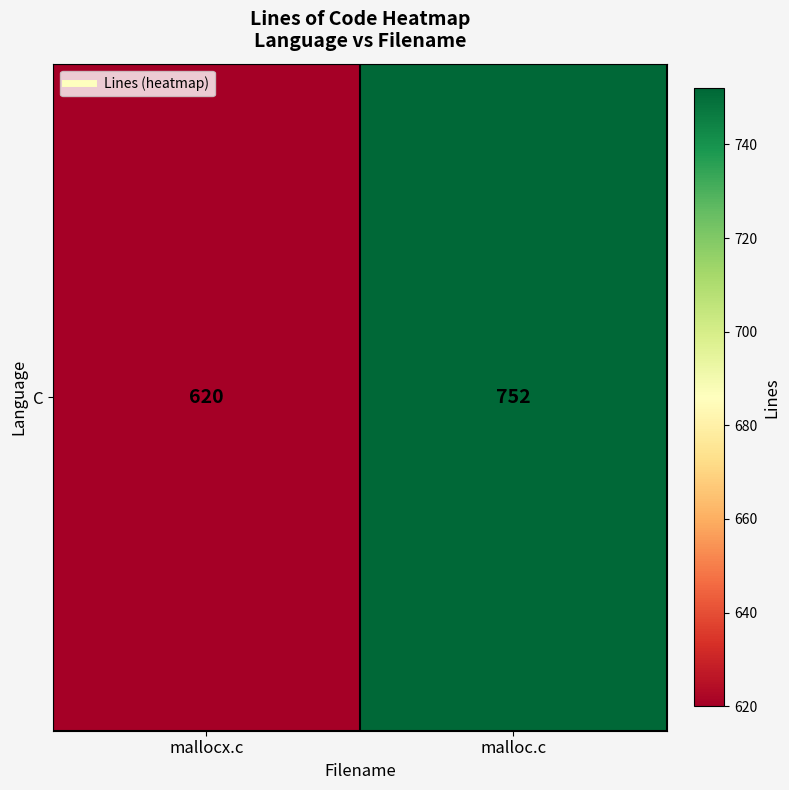

What is the smallest value displayed?

620